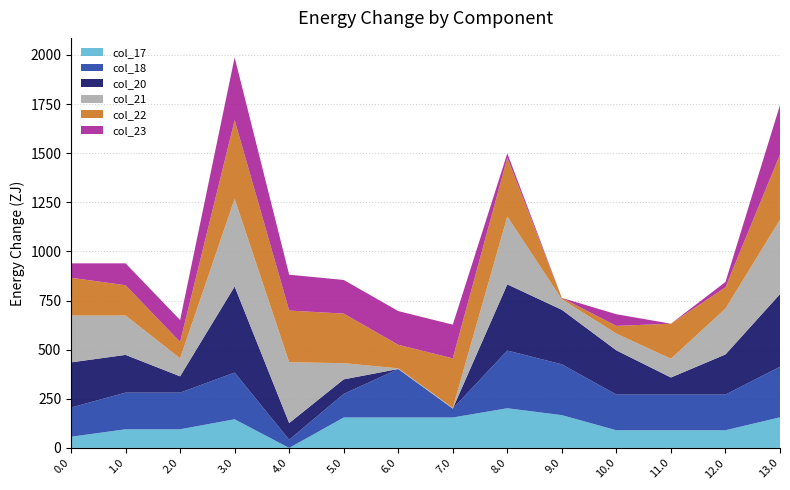

Reading left to right, list all the values displayed in this chart.

col_17: 56.8	94.8	94.8	145.8	0.0	154.8	154.8	154.8	201.8	166.8	89.8	89.8	89.8	155.8
col_18: 148.7	186.7	186.7	237.7	41.7	120.2	246.7	45.4	293.7	258.7	181.7	181.7	181.7	257.1
col_20: 229.9	191.9	82.9	437.9	84.9	73.9	0.0	0.0	336.9	277.3	224.9	86.9	204.1	369.9
col_21: 238.4	200.4	91.4	446.4	309.4	82.4	3.4	3.4	345.4	53.4	85.4	95.4	233.4	378.4
col_22: 192.3	154.3	83.8	400.3	263.3	252.3	120.2	252.3	299.3	7.3	39.3	178.4	108.3	332.3
col_23: 73.3	111.3	111.3	319.3	182.3	171.3	171.3	171.3	22.0	0.0	59.4	0.0	27.3	251.3